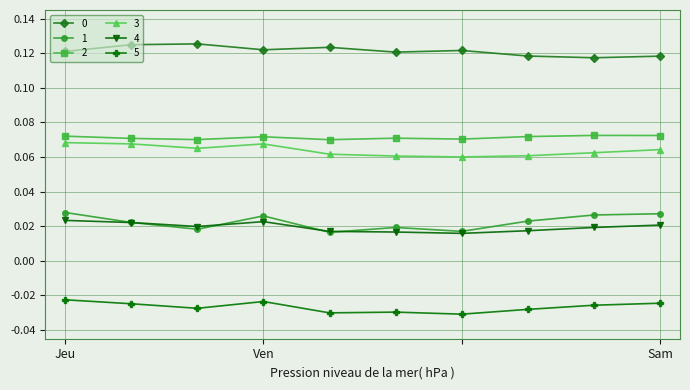

At how many categories does at least one series exceed 0?

10